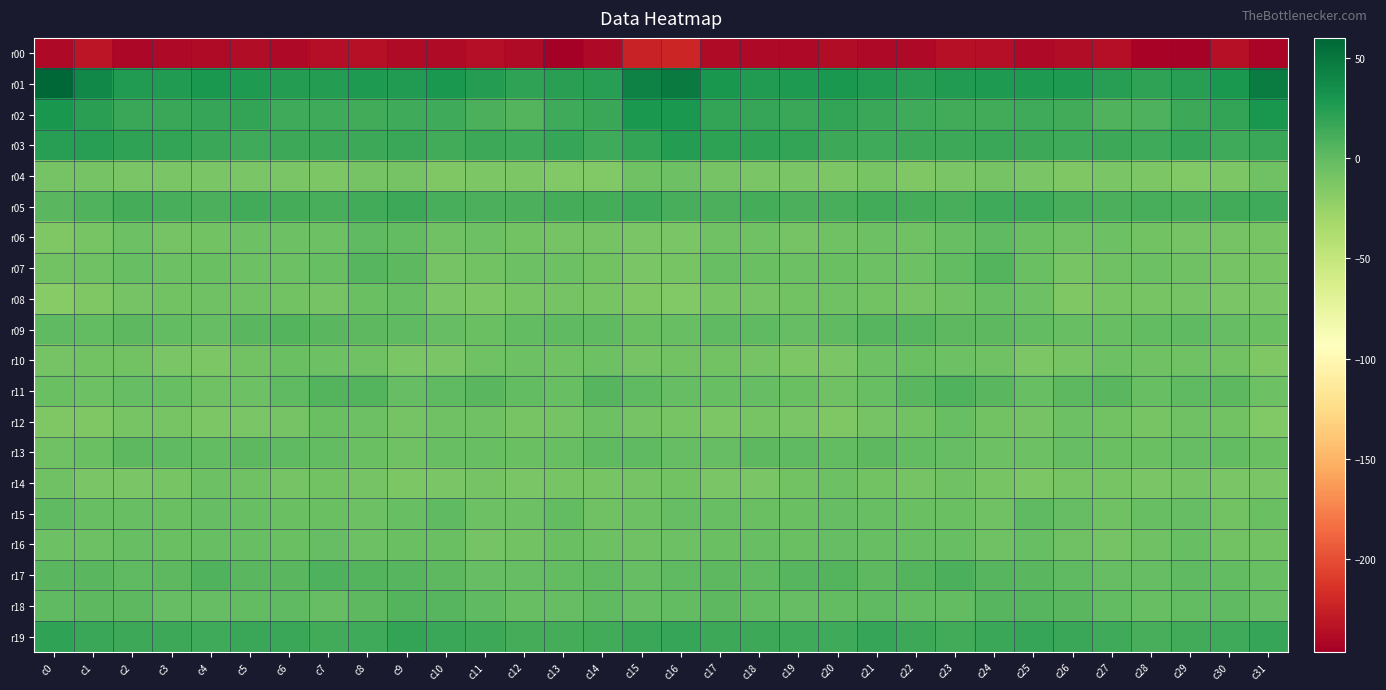

Reading left to right, list all the values displayed in this chart.

r00: c0=-239.5	c1=-231.0	c2=-241.2	c3=-239.7	c4=-238.1	c5=-237.7	c6=-240.2	c7=-236.6	c8=-234.4	c9=-238.9	c10=-238.1	c11=-235.6	c12=-239.0	c13=-246.2	c14=-239.6	c15=-223.9	c16=-222.0	c17=-238.0	c18=-240.1	c19=-239.5	c20=-237.3	c21=-239.1	c22=-239.7	c23=-234.5	c24=-236.2	c25=-239.1	c26=-237.4	c27=-235.5	c28=-242.7	c29=-244.6	c30=-234.5	c31=-241.7
r01: c0=60.0	c1=39.1	c2=25.5	c3=25.8	c4=28.4	c5=26.5	c6=24.4	c7=24.2	c8=27.6	c9=26.0	c10=27.7	c11=24.9	c12=19.8	c13=22.6	c14=24.0	c15=42.6	c16=46.9	c17=29.9	c18=25.8	c19=26.5	c20=28.3	c21=25.3	c22=23.9	c23=25.4	c24=27.0	c25=26.7	c26=27.0	c27=23.1	c28=19.7	c29=23.7	c30=28.8	c31=46.5
r02: c0=29.1	c1=22.1	c2=16.8	c3=16.5	c4=17.6	c5=18.4	c6=14.3	c7=13.9	c8=12.8	c9=13.5	c10=13.4	c11=9.3	c12=5.8	c13=14.1	c14=15.7	c15=28.2	c16=28.8	c17=18.2	c18=17.2	c19=16.4	c20=18.8	c21=16.5	c22=14.1	c23=13.1	c24=12.7	c25=14.0	c26=12.4	c27=7.1	c28=8.1	c29=15.6	c30=18.3	c31=29.3
r03: c0=23.6	c1=22.9	c2=19.6	c3=19.0	c4=16.2	c5=13.8	c6=14.8	c7=15.6	c8=15.4	c9=16.4	c10=12.7	c11=15.3	c12=14.1	c13=17.1	c14=13.9	c15=18.5	c16=25.0	c17=21.4	c18=19.5	c19=18.3	c20=15.2	c21=13.5	c22=15.7	c23=15.0	c24=16.2	c25=15.0	c26=13.5	c27=15.2	c28=14.5	c29=16.9	c30=13.6	c31=16.4
r04: c0=-8.5	c1=-9.3	c2=-10.9	c3=-11.0	c4=-11.7	c5=-11.2	c6=-11.7	c7=-12.5	c8=-8.5	c9=-9.3	c10=-13.7	c11=-12.4	c12=-11.8	c13=-14.3	c14=-14.4	c15=-6.5	c16=-4.9	c17=-9.1	c18=-11.3	c19=-10.8	c20=-12.0	c21=-10.6	c22=-13.0	c23=-10.7	c24=-8.4	c25=-10.8	c26=-14.2	c27=-11.7	c28=-12.3	c29=-15.3	c30=-11.8	c31=-6.6
r05: c0=3.6	c1=6.2	c2=11.7	c3=10.2	c4=8.6	c5=13.0	c6=11.9	c7=10.5	c8=12.6	c9=15.0	c10=10.8	c11=9.7	c12=9.3	c13=11.1	c14=11.2	c15=13.8	c16=10.1	c17=9.7	c18=11.8	c19=8.8	c20=10.3	c21=13.0	c22=11.1	c23=10.9	c24=14.0	c25=13.8	c26=9.8	c27=9.2	c28=10.4	c29=10.6	c30=12.7	c31=14.0
r06: c0=-13.1	c1=-10.4	c2=-4.9	c3=-8.3	c4=-7.5	c5=-4.8	c6=-5.7	c7=-5.2	c8=0.3	c9=-0.9	c10=-6.5	c11=-5.0	c12=-7.2	c13=-8.6	c14=-8.9	c15=-11.6	c16=-10.8	c17=-6.3	c18=-6.2	c19=-8.5	c20=-6.2	c21=-5.1	c22=-6.4	c23=-3.1	c24=1.1	c25=-3.5	c26=-6.3	c27=-5.4	c28=-7.8	c29=-9.0	c30=-9.3	c31=-10.2
r07: c0=-8.2	c1=-6.6	c2=-2.9	c3=-5.2	c4=-4.1	c5=-5.0	c6=-4.7	c7=-2.6	c8=4.9	c9=1.5	c10=-9.0	c11=-8.1	c12=-5.3	c13=-5.2	c14=-7.1	c15=-11.5	c16=-10.2	c17=-3.0	c18=-4.4	c19=-4.6	c20=-4.3	c21=-5.2	c22=-4.7	c23=0.0	c24=5.9	c25=-3.5	c26=-9.9	c27=-6.7	c28=-4.9	c29=-5.9	c30=-8.6	c31=-9.8
r08: c0=-17.5	c1=-13.2	c2=-9.1	c3=-8.2	c4=-6.5	c5=-6.9	c6=-8.1	c7=-8.3	c8=-4.2	c9=-2.8	c10=-11.5	c11=-12.6	c12=-9.6	c13=-8.4	c14=-9.8	c15=-13.7	c16=-15.2	c17=-10.5	c18=-8.7	c19=-7.7	c20=-6.3	c21=-7.1	c22=-9.4	c23=-6.8	c24=-2.5	c25=-5.6	c26=-13.9	c27=-10.6	c28=-9.9	c29=-8.4	c30=-11.7	c31=-10.7
r09: c0=0.9	c1=-0.0	c2=1.5	c3=-0.3	c4=-1.1	c5=3.2	c6=5.1	c7=2.7	c8=1.9	c9=0.9	c10=-2.0	c11=-3.6	c12=-0.5	c13=1.2	c14=0.7	c15=-3.5	c16=-2.7	c17=0.6	c18=1.3	c19=-1.4	c20=0.2	c21=4.8	c22=3.8	c23=2.4	c24=2.2	c25=-0.5	c26=-3.1	c27=-2.4	c28=-0.4	c29=1.0	c30=-1.9	c31=-4.4
r10: c0=-8.7	c1=-7.7	c2=-7.8	c3=-10.6	c4=-12.7	c5=-8.0	c6=-3.7	c7=-4.9	c8=-6.1	c9=-10.7	c10=-11.4	c11=-6.7	c12=-5.3	c13=-6.8	c14=-4.7	c15=-8.6	c16=-8.2	c17=-7.2	c18=-8.8	c19=-12.0	c20=-11.6	c21=-5.4	c22=-4.4	c23=-4.8	c24=-7.0	c25=-12.5	c26=-9.9	c27=-5.1	c28=-7.0	c29=-5.9	c30=-7.8	c31=-13.5
r11: c0=-4.2	c1=-4.8	c2=-1.3	c3=-2.5	c4=-6.3	c5=-5.0	c6=0.5	c7=6.1	c8=5.0	c9=-1.8	c10=0.6	c11=3.3	c12=-0.3	c13=-2.6	c14=4.4	c15=0.2	c16=-2.1	c17=-3.4	c18=-1.1	c19=-4.2	c20=-6.5	c21=-3.1	c22=2.6	c23=7.0	c24=2.8	c25=-2.7	c26=2.1	c27=2.9	c28=-3.3	c29=0.7	c30=1.5	c31=-5.5
r12: c0=-13.6	c1=-13.5	c2=-10.2	c3=-10.6	c4=-12.9	c5=-10.7	c6=-9.1	c7=-4.3	c8=-5.3	c9=-9.4	c10=-6.0	c11=-6.0	c12=-9.9	c13=-8.8	c14=-4.8	c15=-8.5	c16=-9.6	c17=-12.0	c18=-10.1	c19=-11.1	c20=-13.1	c21=-9.4	c22=-8.0	c23=-3.3	c24=-7.4	c25=-9.0	c26=-5.2	c27=-7.7	c28=-10.6	c29=-6.7	c30=-8.2	c31=-14.3
r13: c0=-6.5	c1=-3.9	c2=1.6	c3=1.3	c4=-0.4	c5=1.7	c6=0.5	c7=-1.0	c8=-4.5	c9=-5.8	c10=-2.5	c11=-2.5	c12=-4.3	c13=-3.3	c14=1.2	c15=1.0	c16=-2.1	c17=-1.4	c18=1.8	c19=0.6	c20=-0.1	c21=1.9	c22=-0.1	c23=-2.0	c24=-5.8	c25=-5.0	c26=-1.7	c27=-3.5	c28=-4.3	c29=-1.6	c30=-0.0	c31=-3.5
r14: c0=-7.0	c1=-11.1	c2=-10.9	c3=-9.8	c4=-5.0	c5=-6.6	c6=-9.0	c7=-7.2	c8=-8.8	c9=-12.3	c10=-11.8	c11=-9.3	c12=-11.1	c13=-9.4	c14=-10.3	c15=-8.8	c16=-8.2	c17=-11.2	c18=-11.2	c19=-7.8	c20=-4.8	c21=-8.1	c22=-8.4	c23=-7.0	c24=-10.4	c25=-12.8	c26=-10.3	c27=-10.1	c28=-10.7	c29=-9.2	c30=-11.3	c31=-11.6
r15: c0=0.4	c1=-2.8	c2=-2.9	c3=-4.4	c4=-1.9	c5=-2.2	c6=-3.8	c7=-4.0	c8=-5.2	c9=-2.6	c10=1.2	c11=-4.9	c12=-4.9	c13=-0.3	c14=-6.3	c15=-4.7	c16=-2.2	c17=-2.9	c18=-3.7	c19=-3.7	c20=-1.5	c21=-3.0	c22=-4.2	c23=-3.6	c24=-5.8	c25=0.4	c26=-1.1	c27=-6.1	c28=-2.4	c29=-1.9	c30=-7.3	c31=-4.6
r16: c0=-5.6	c1=-5.0	c2=-2.4	c3=-4.2	c4=-3.0	c5=-2.4	c6=-3.9	c7=-2.1	c8=-5.4	c9=-4.5	c10=-3.9	c11=-8.9	c12=-7.8	c13=-3.6	c14=-5.4	c15=-6.6	c16=-5.7	c17=-3.8	c18=-2.9	c19=-4.2	c20=-2.2	c21=-3.3	c22=-3.4	c23=-2.3	c24=-6.3	c25=-2.9	c26=-6.4	c27=-8.9	c28=-6.1	c29=-3.4	c30=-7.1	c31=-7.1
r17: c0=3.4	c1=2.6	c2=1.0	c3=2.0	c4=6.2	c5=2.7	c6=3.4	c7=8.2	c8=6.0	c9=3.8	c10=1.9	c11=-1.1	c12=-2.1	c13=-0.6	c14=1.1	c15=-1.3	c16=0.9	c17=2.0	c18=0.4	c19=4.1	c20=5.6	c21=1.5	c22=5.4	c23=8.6	c24=4.6	c25=3.5	c26=0.4	c27=-1.3	c28=-1.8	c29=0.7	c30=-0.2	c31=-3.0
r18: c0=0.9	c1=2.1	c2=1.4	c3=-2.2	c4=-1.1	c5=0.1	c6=0.6	c7=-1.2	c8=1.9	c9=5.2	c10=4.7	c11=0.4	c12=-2.2	c13=-2.1	c14=1.0	c15=-2.1	c16=-0.6	c17=2.2	c18=-0.4	c19=-2.1	c20=-0.4	c21=0.3	c22=-0.2	c23=-0.6	c24=4.2	c25=4.7	c26=3.5	c27=-0.8	c28=-2.4	c29=-0.5	c30=0.5	c31=-1.5
r19: c0=19.5	c1=15.9	c2=14.6	c3=14.8	c4=13.6	c5=16.0	c6=16.9	c7=12.9	c8=13.7	c9=18.4	c10=16.9	c11=15.0	c12=11.5	c13=11.0	c14=13.0	c15=16.3	c16=17.2	c17=14.6	c18=15.1	c19=14.1	c20=14.0	c21=17.1	c22=15.6	c23=12.1	c24=16.5	c25=17.7	c26=16.1	c27=14.5	c28=10.1	c29=12.1	c30=14.1	c31=17.4